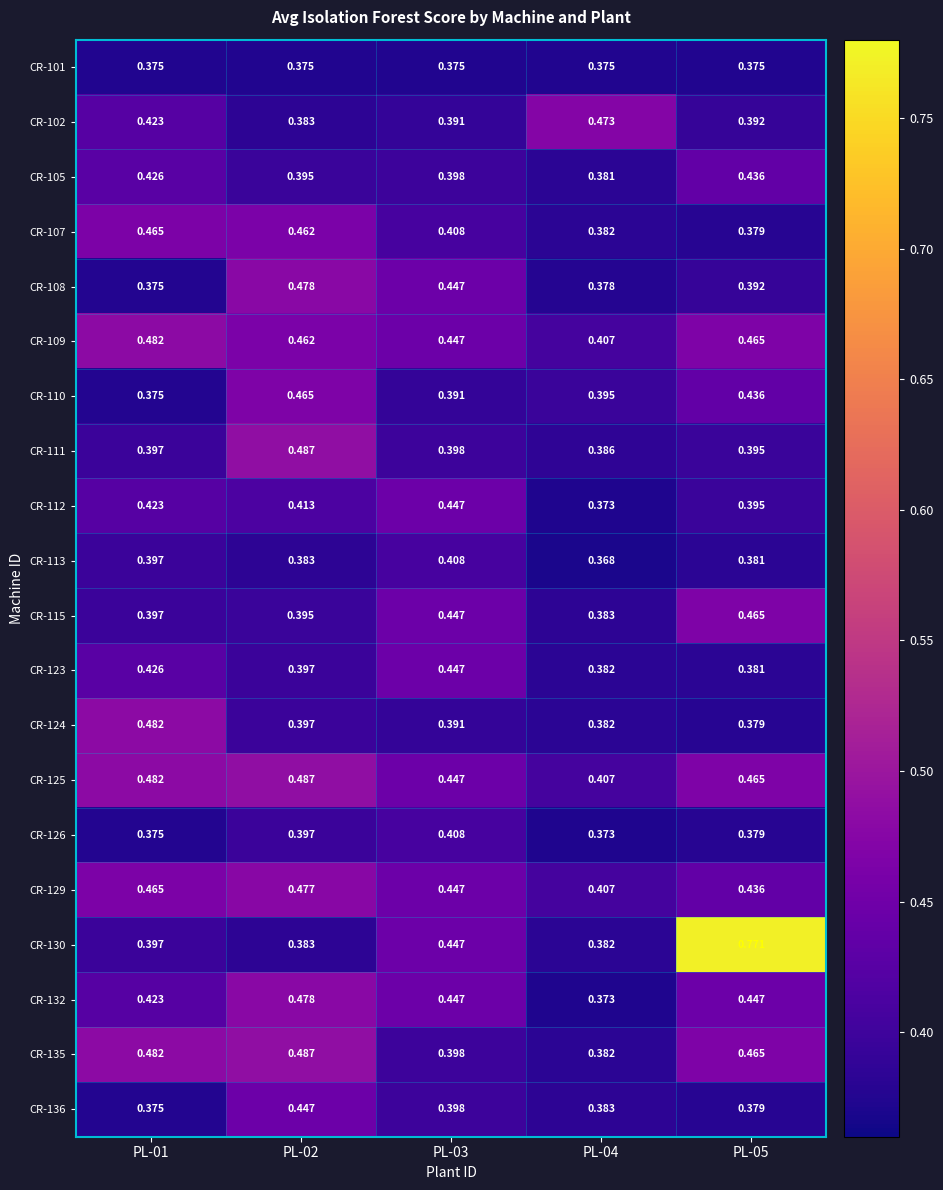

Is the value of CR-125 at PL-04 greater than the value of CR-124 at PL-02?

Yes